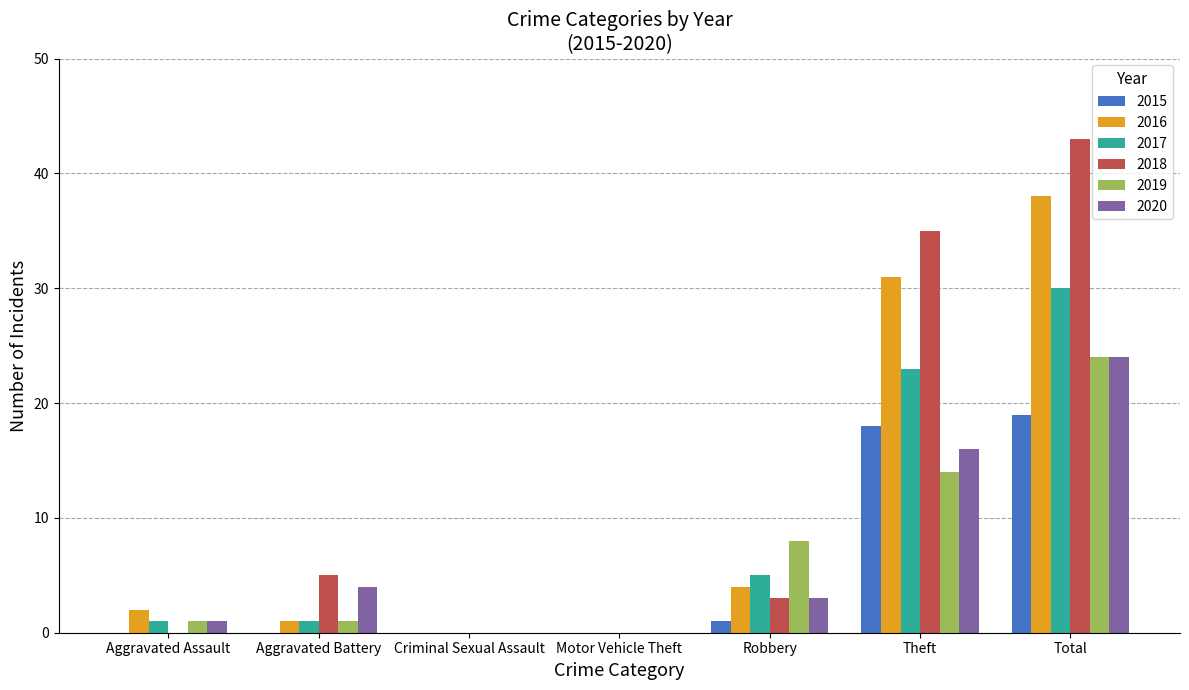

At which label is 2020 closest to 12?

Theft